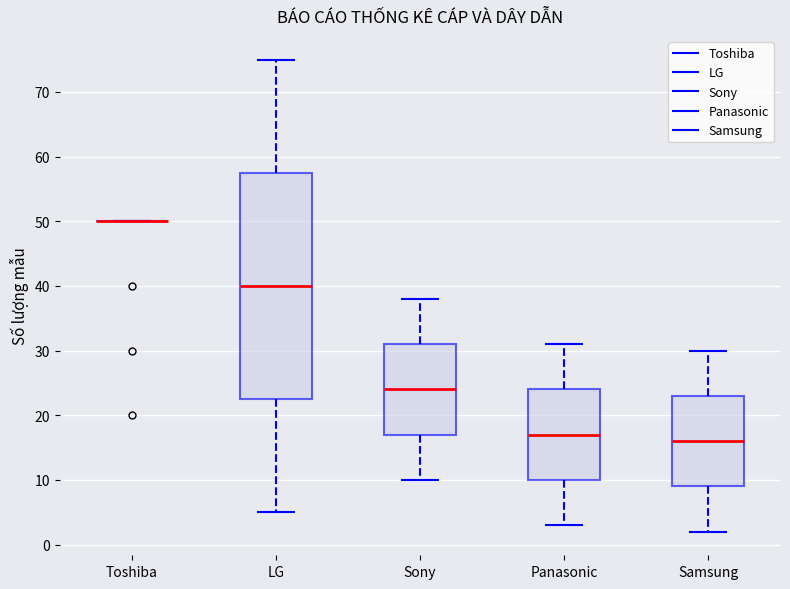

Where does the median line of the box for LG sit on the y-axis? The values are not printed on the chart, so give them approximately, as read against the axis.

40